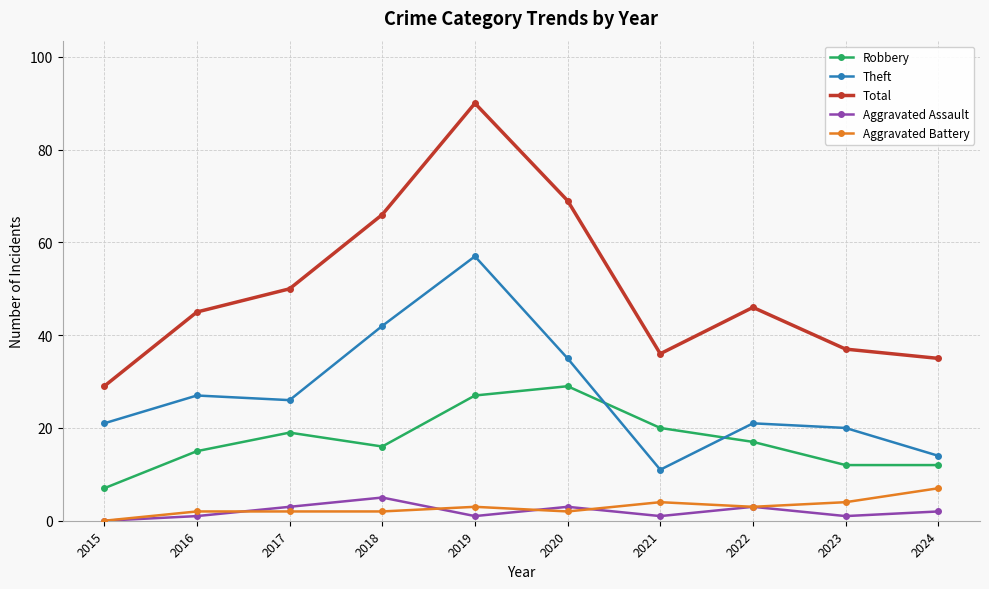

How many categories are shown in the chart?

10